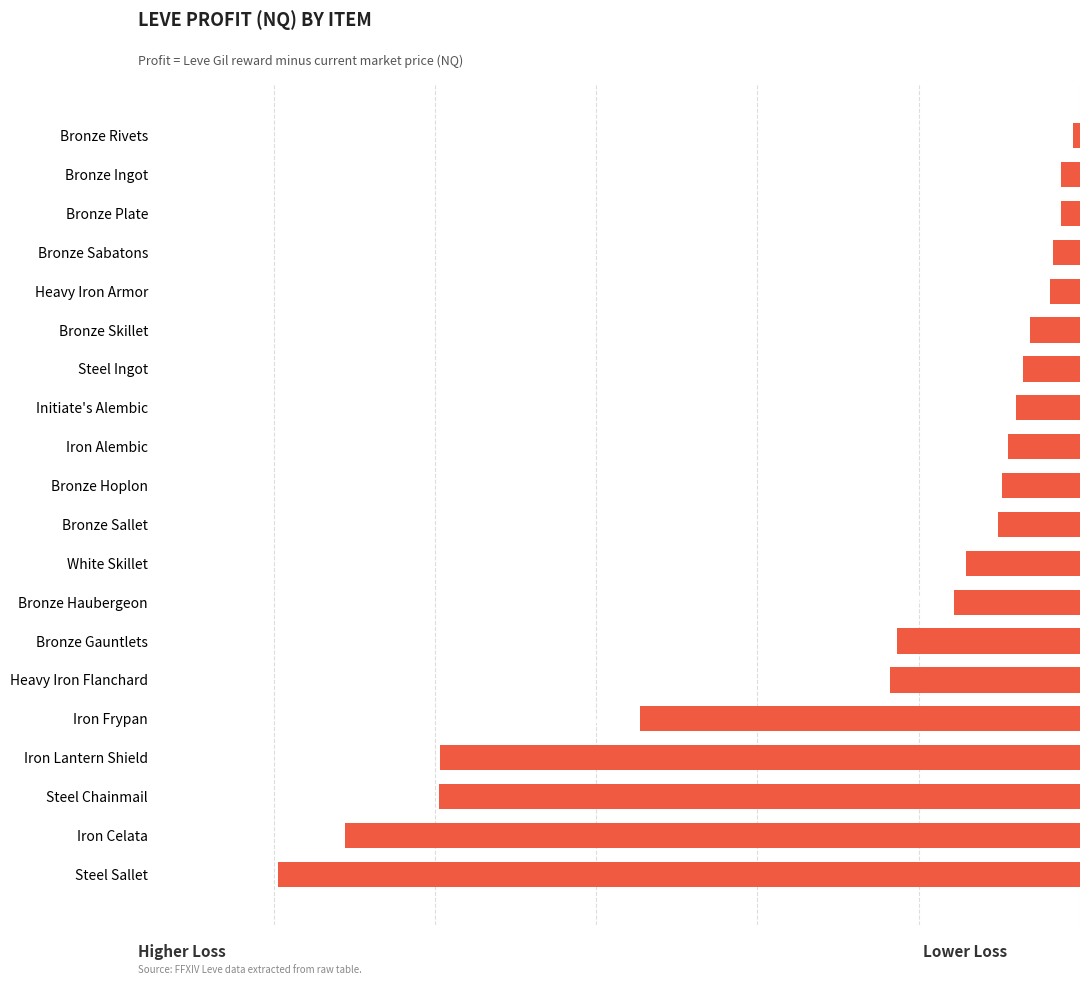

What is the difference between the maximum and minimum values?

49319.3